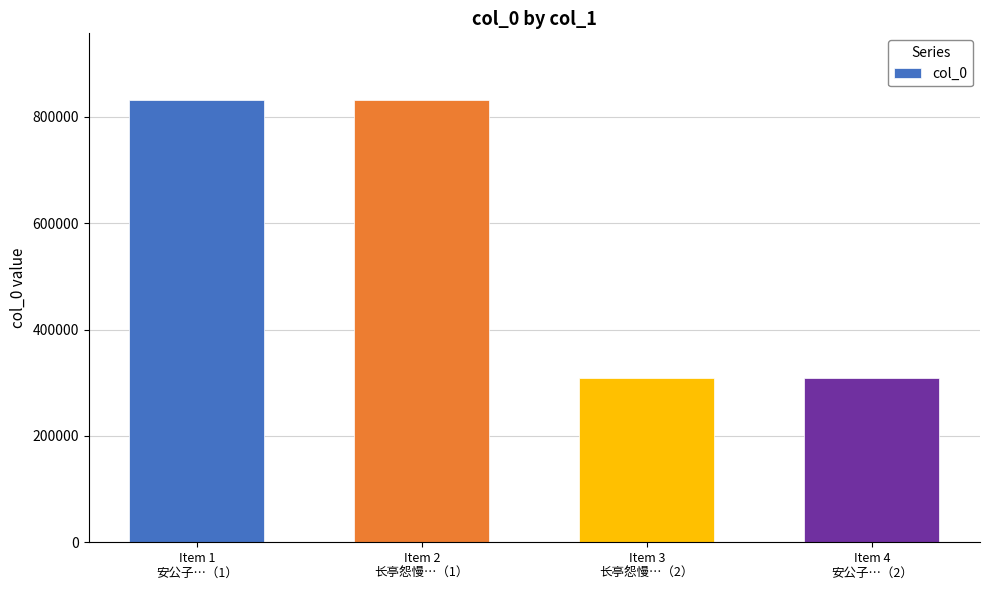

The value at Item 3
长亭怨慢…（2） is 308423. True or false?

True